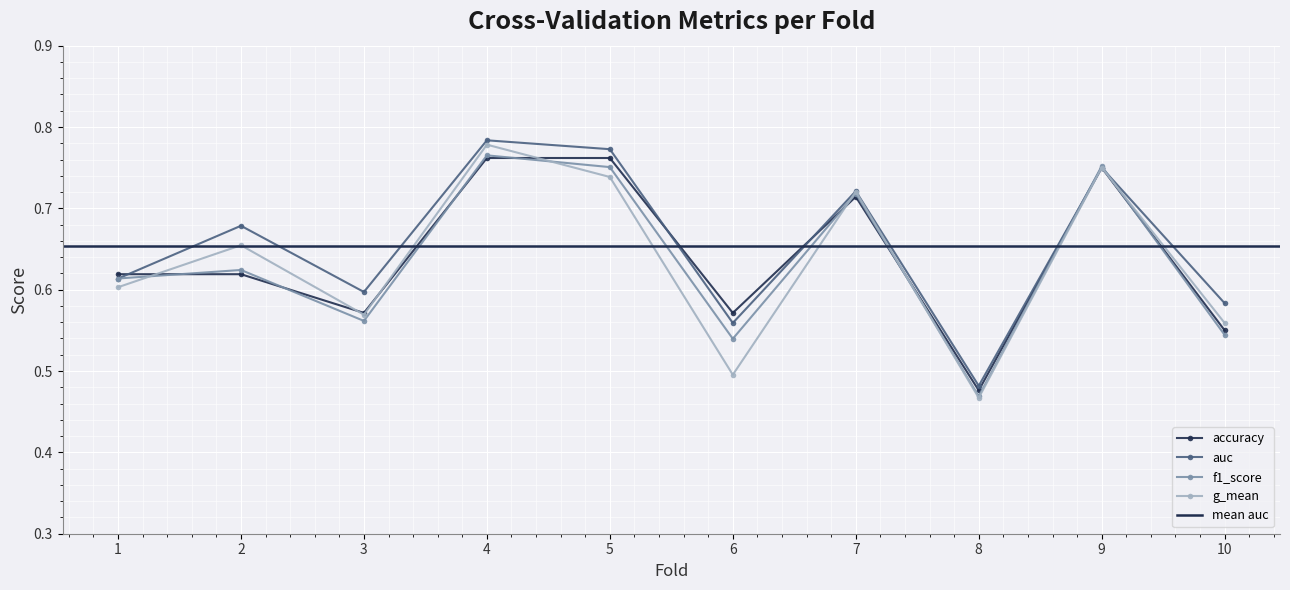

Reading left to right, what are all the values shown in this chart?

accuracy: 1=0.6	2=0.6	3=0.6	4=0.8	5=0.8	6=0.6	7=0.7	8=0.5	9=0.8	10=0.6
auc: 1=0.6	2=0.7	3=0.6	4=0.8	5=0.8	6=0.6	7=0.7	8=0.5	9=0.8	10=0.6
f1_score: 1=0.6	2=0.6	3=0.6	4=0.8	5=0.8	6=0.5	7=0.7	8=0.5	9=0.8	10=0.5
g_mean: 1=0.6	2=0.7	3=0.6	4=0.8	5=0.7	6=0.5	7=0.7	8=0.5	9=0.8	10=0.6